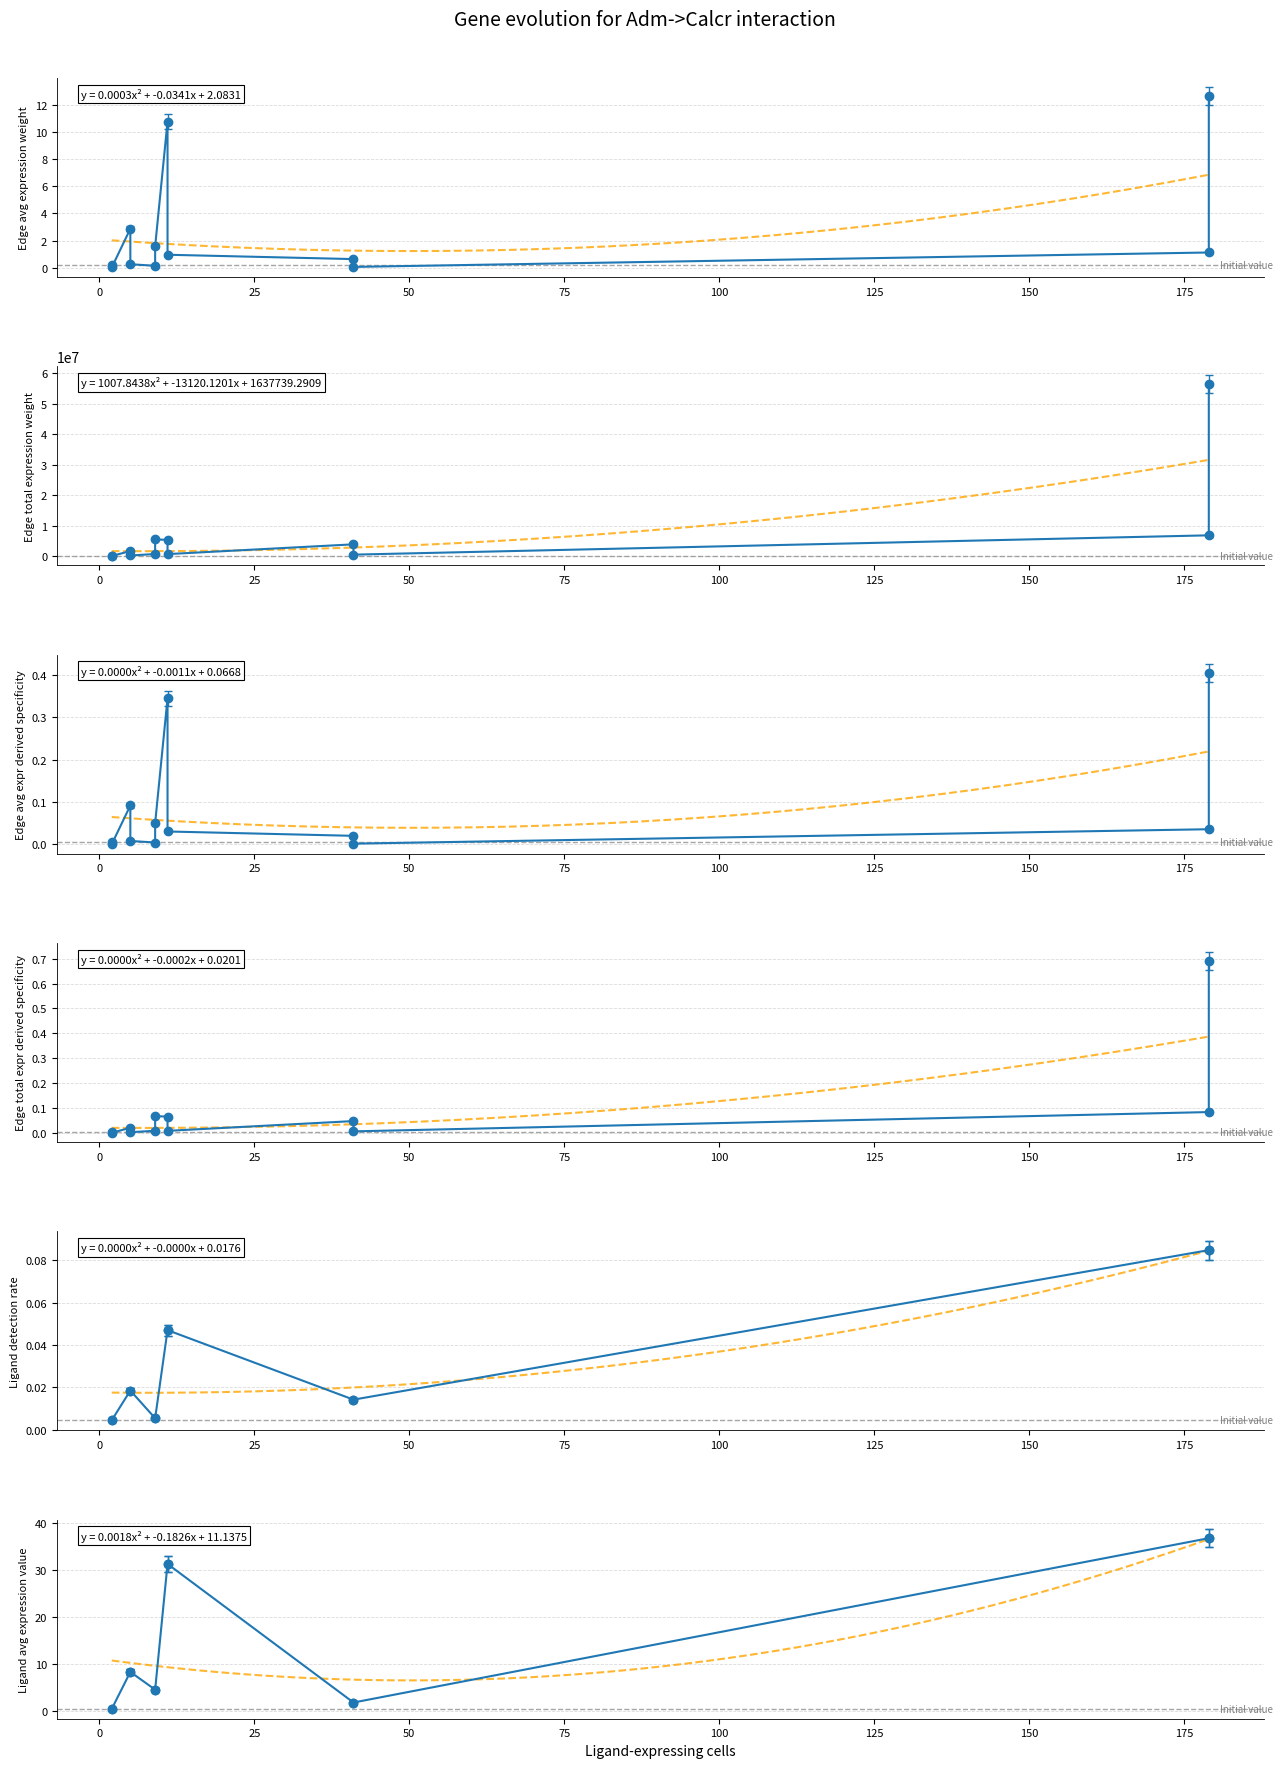

What is the difference between the maximum and minimum values in the Edge total expression weight series?

56391791.8